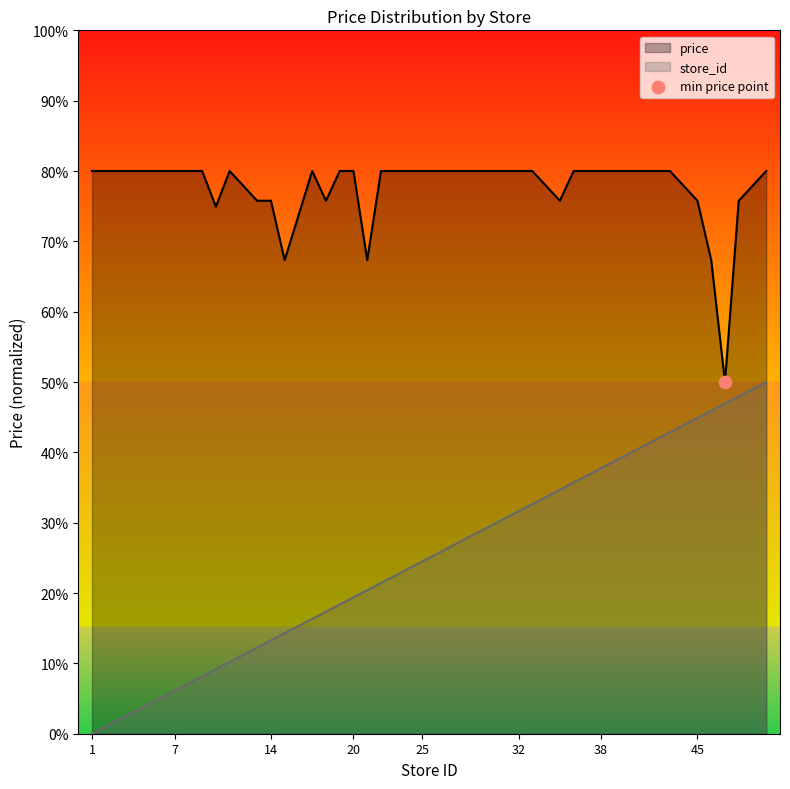

What is the total value across all series at 50?

130.0